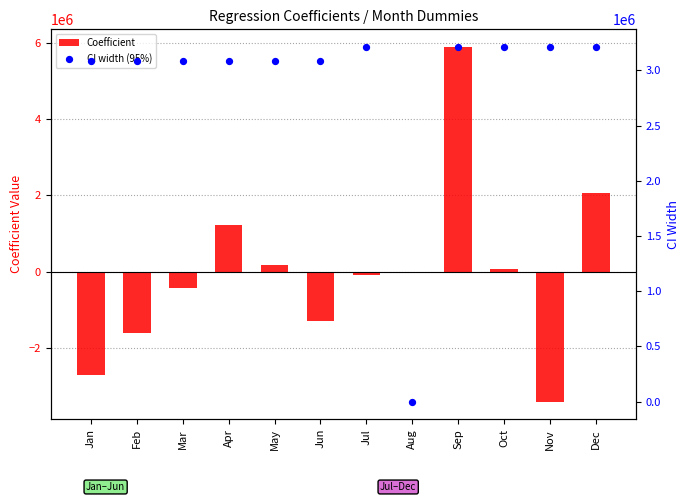

What is the total value across all series at Jun?

1782125.1